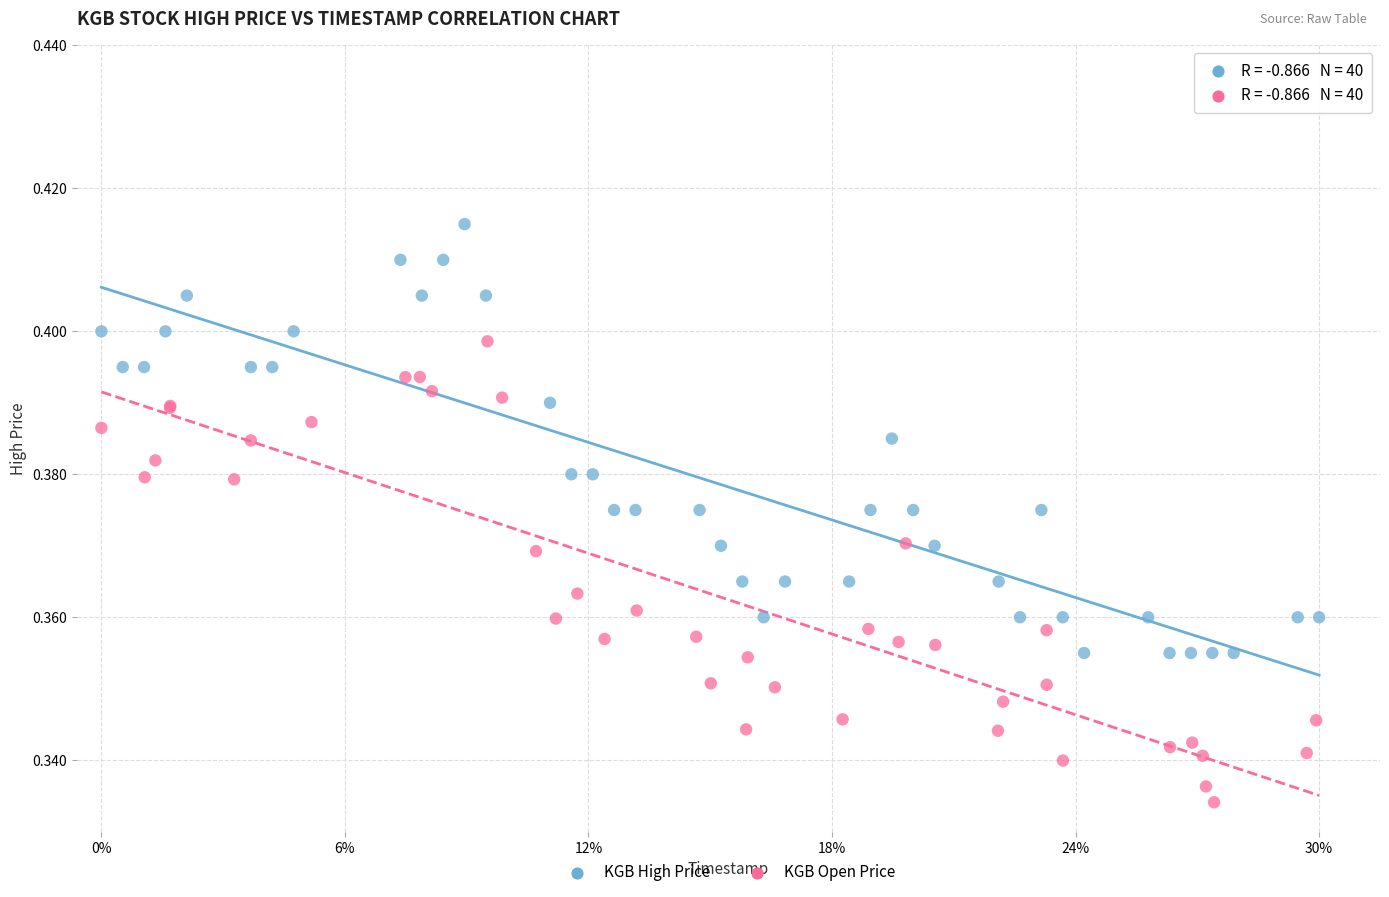

Which series contains the lowest Y value?

KGB Open Price